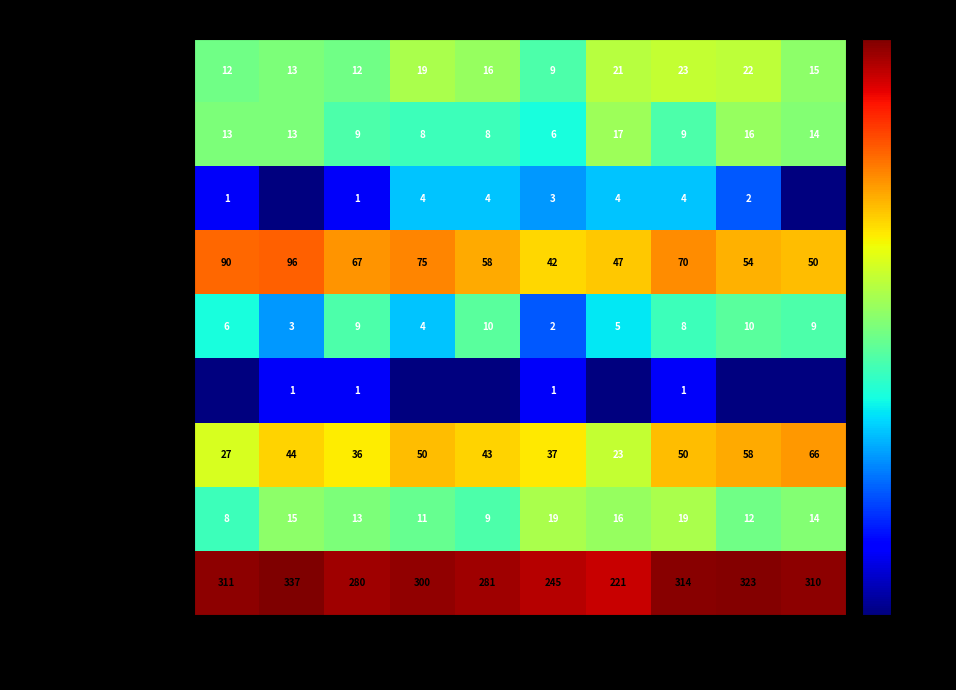

Which category has the highest value in the Motor Vehicle Theft series?

2024